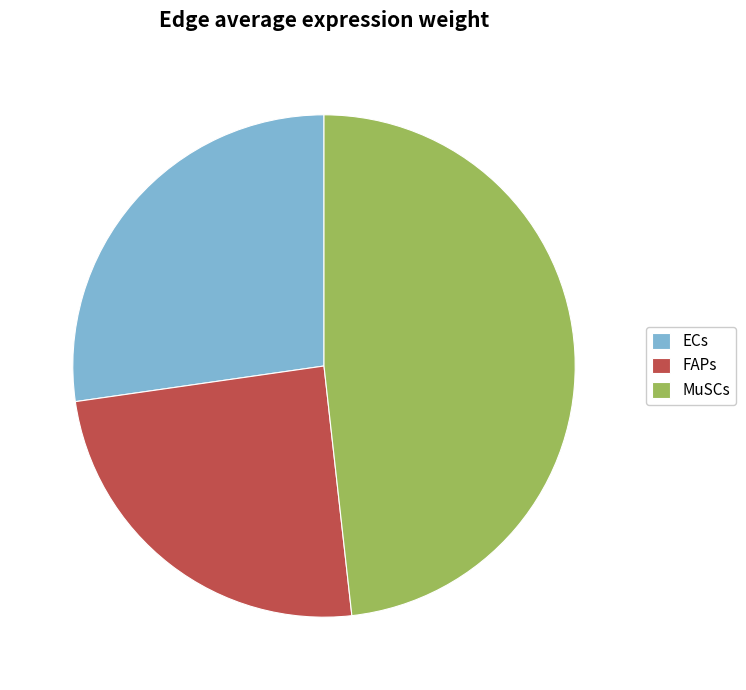

Does ECs account for over 50% of the chart?

No